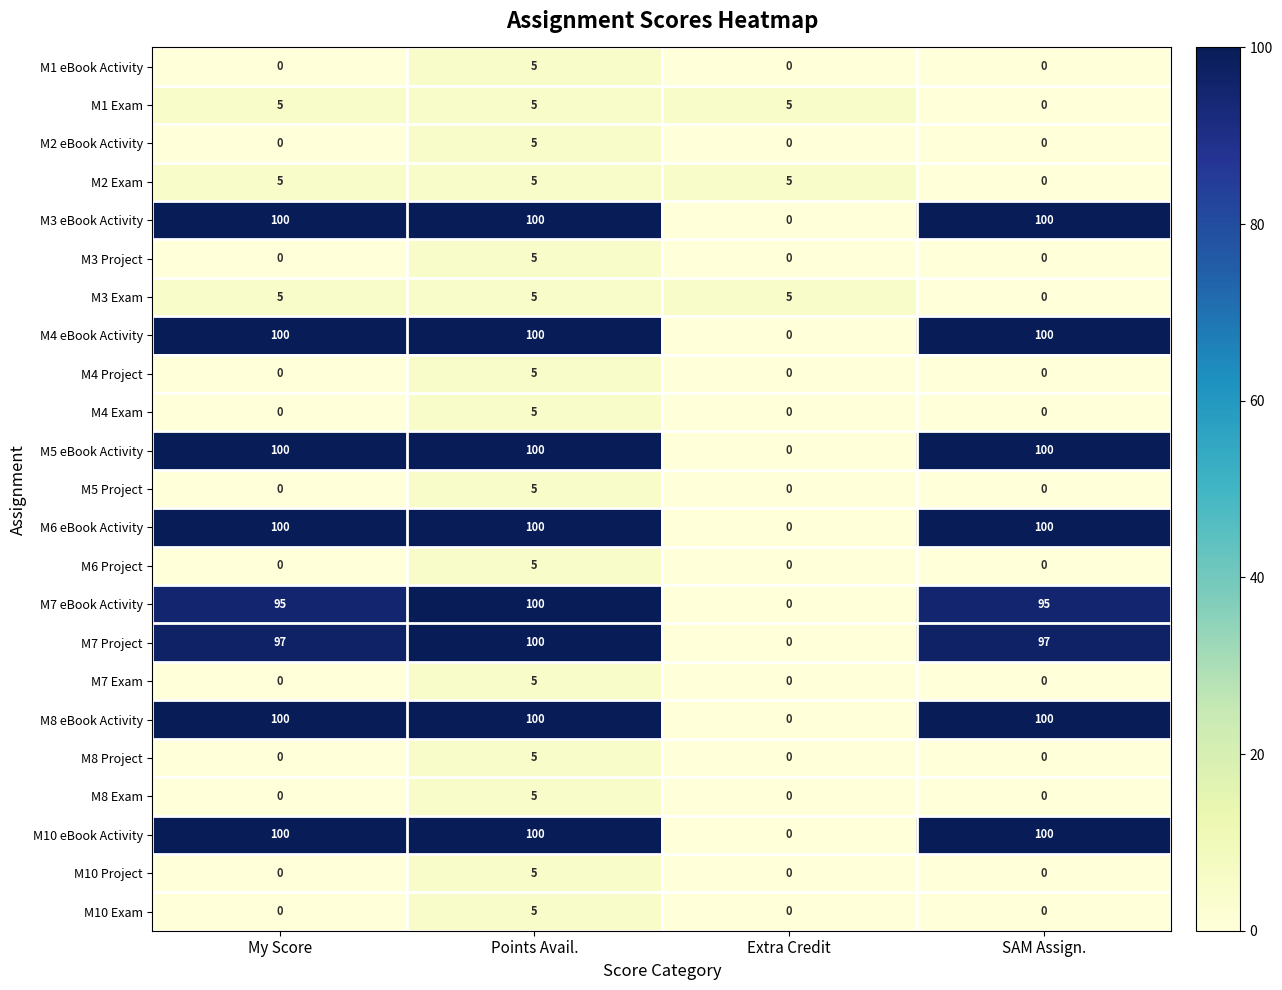

The M4 Exam series shows 2 at My Score. True or false?

False